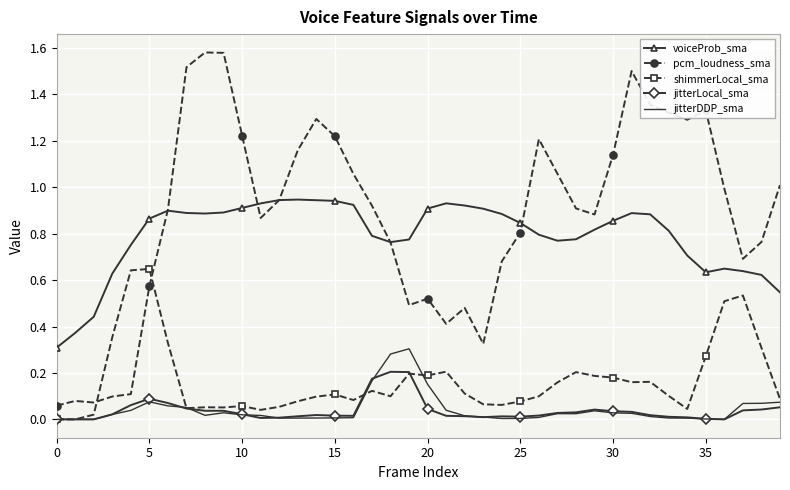

Rank the series by their maximum value, from lowest to highest.

jitterLocal_sma, jitterDDP_sma, shimmerLocal_sma, voiceProb_sma, pcm_loudness_sma